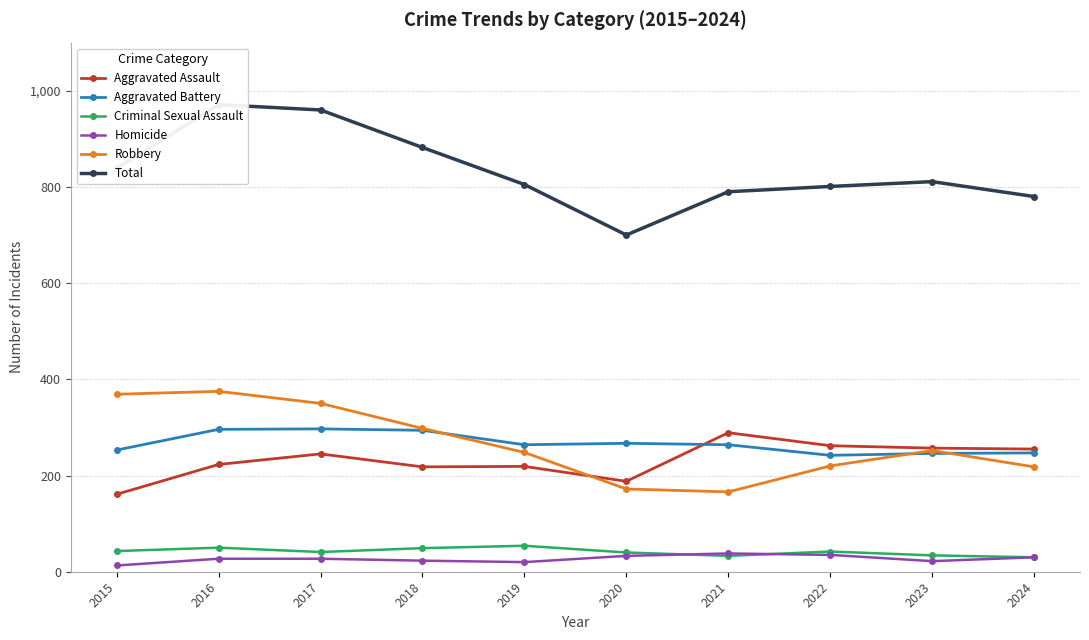

How many data points in Criminal Sexual Assault are above 42?

4